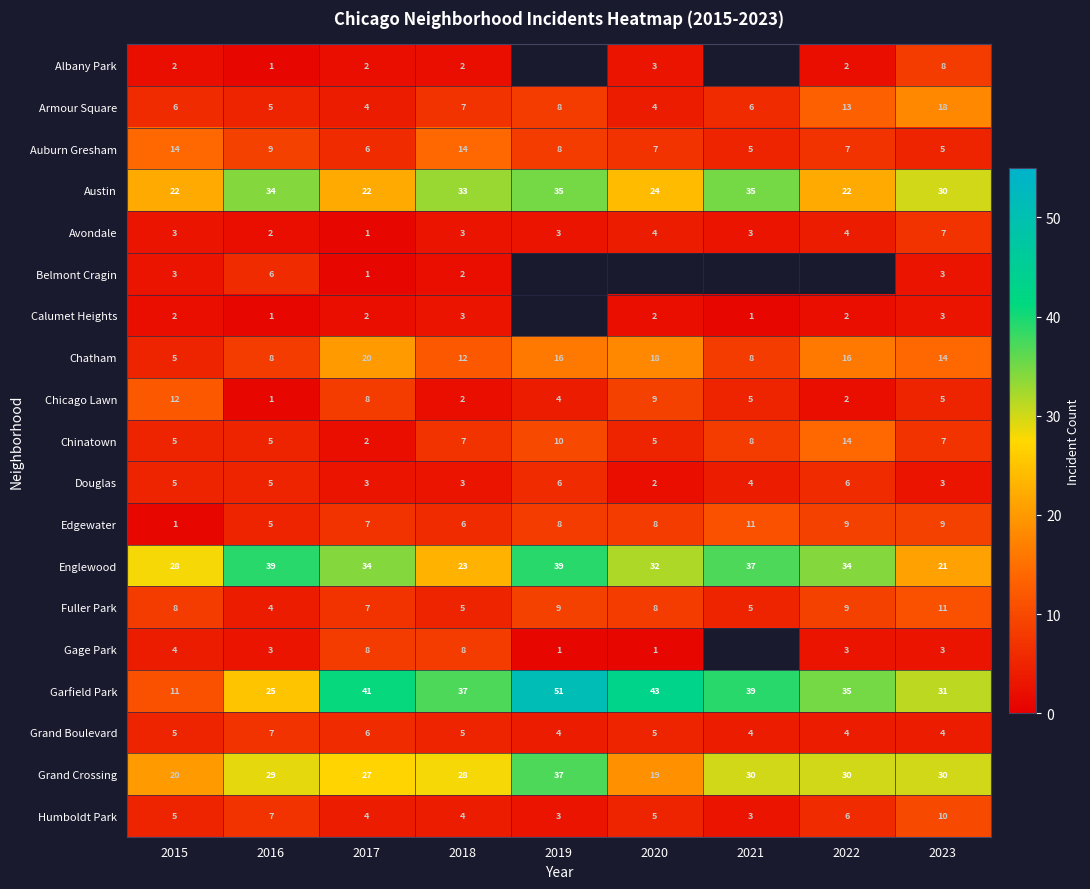

The Douglas series shows 3.0 at 2017. True or false?

True